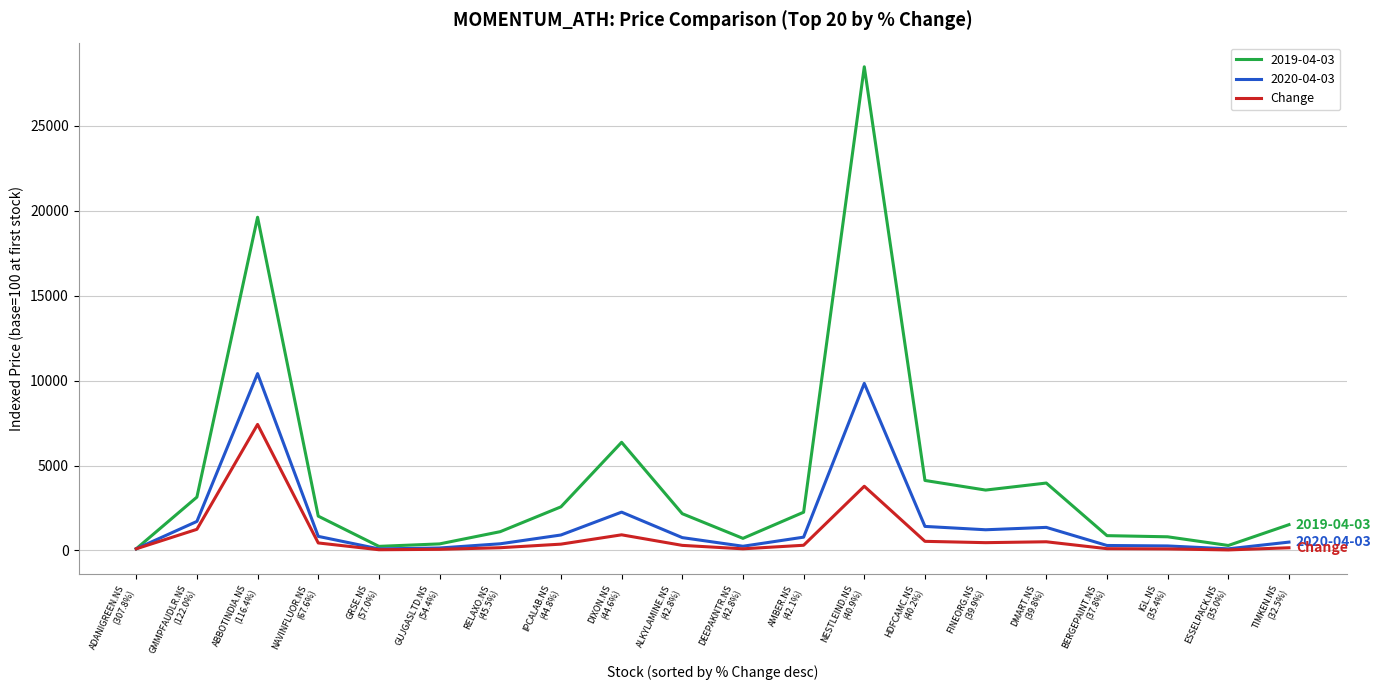

What is the smallest value displayed?

33.6